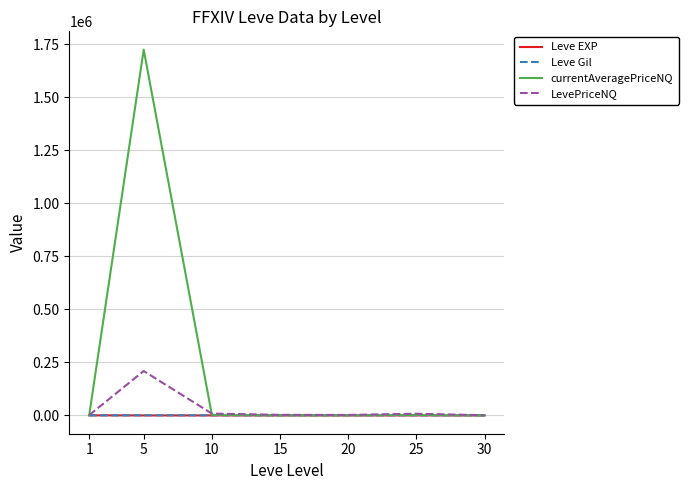

What is the greatest value displayed?

1724825.2